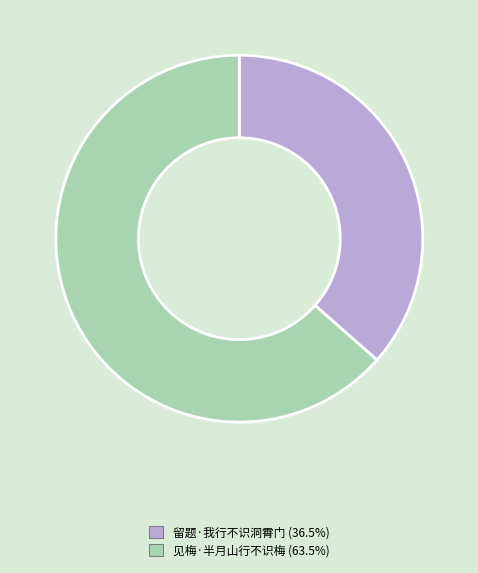

How many segments does this pie chart have?

2